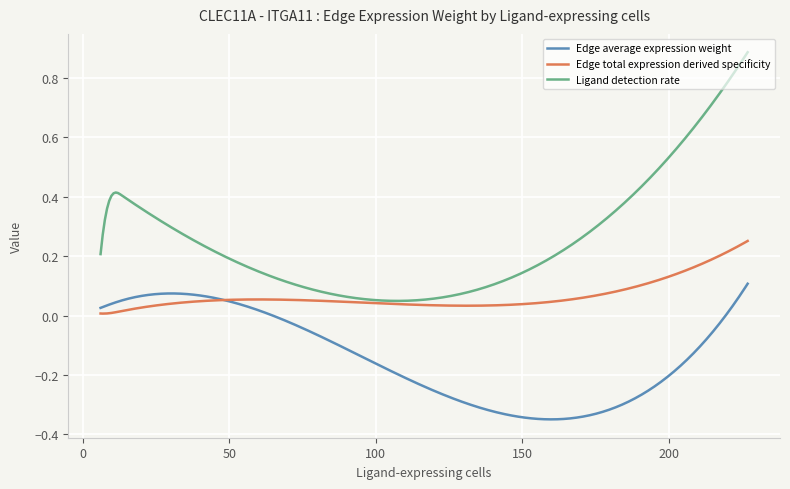

Which series has the largest total across all categories?

Ligand detection rate